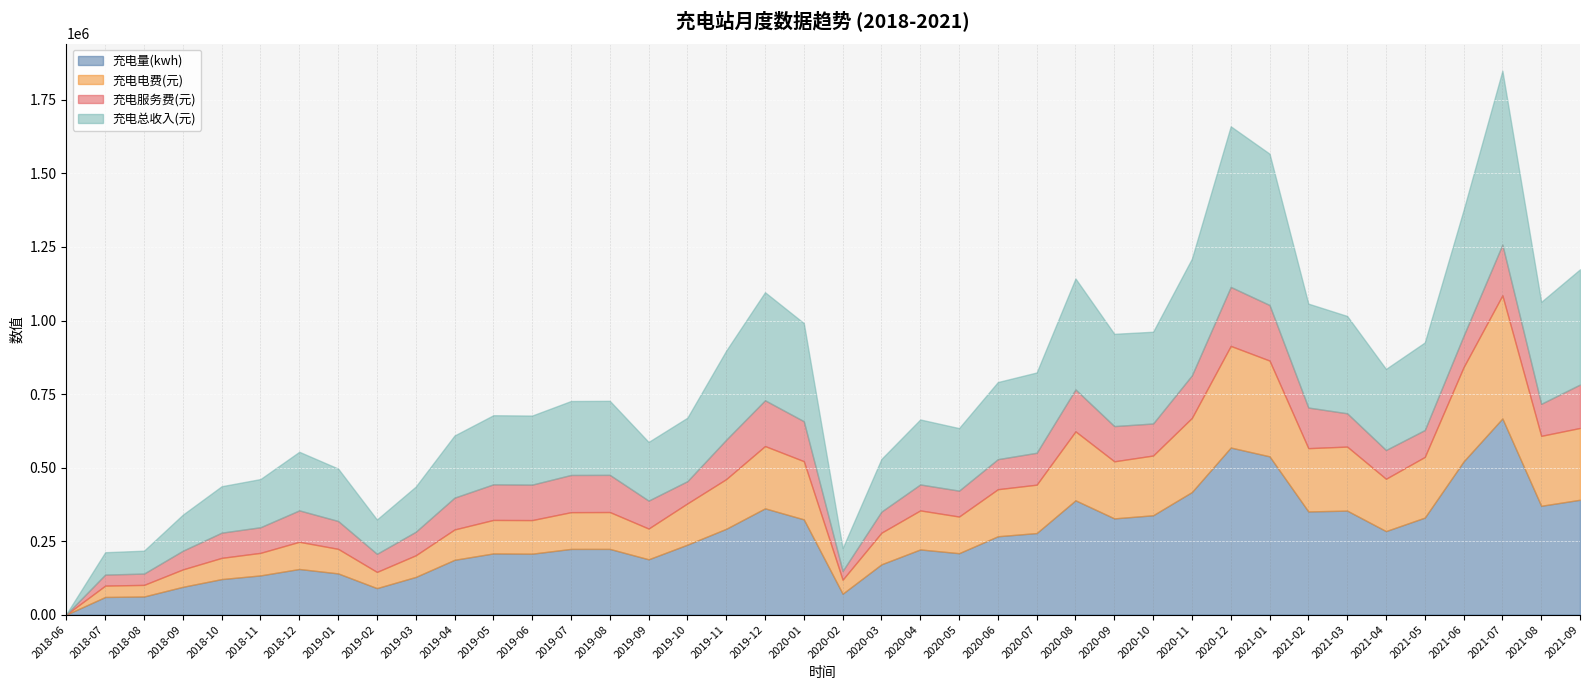

Where do 充电服务费(元) and 充电电费(元) first cross each other?

2018-08 and 2018-09